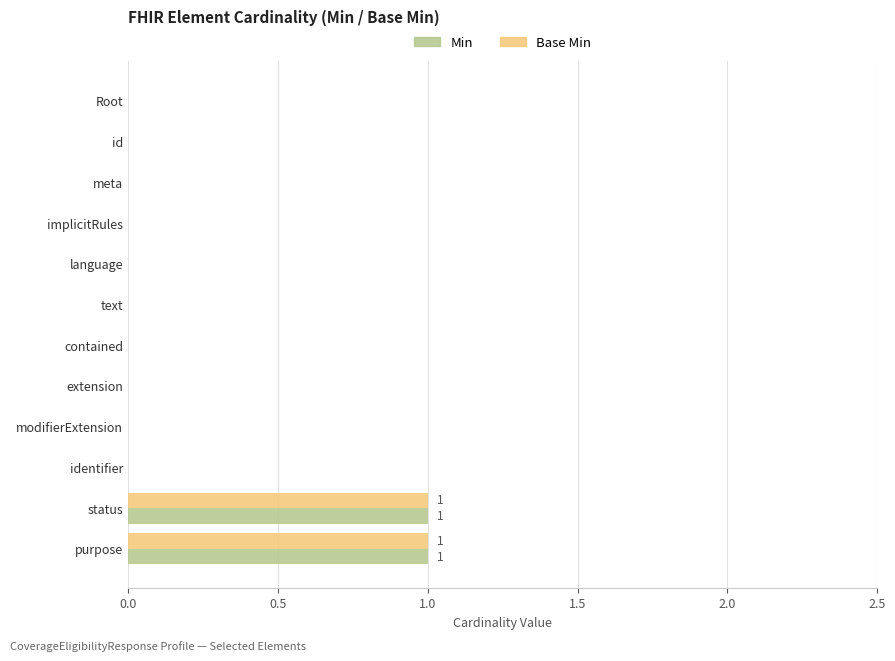

The value of Base Min at id is 0. True or false?

True